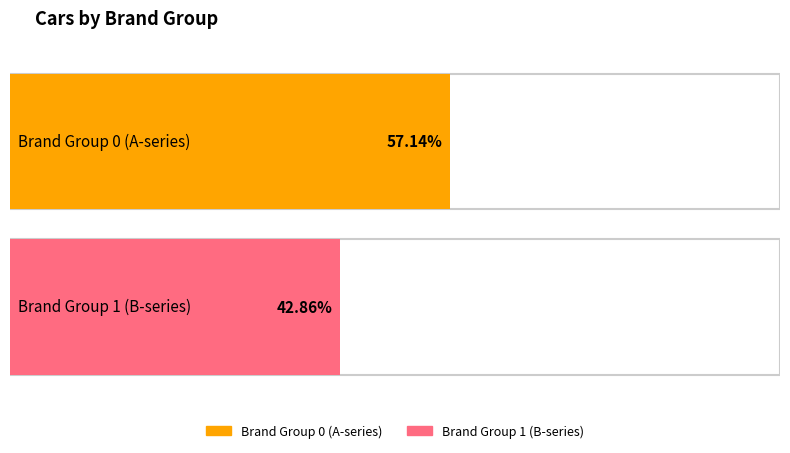

Are the bars grouped side by side (vs. stacked)?

Yes